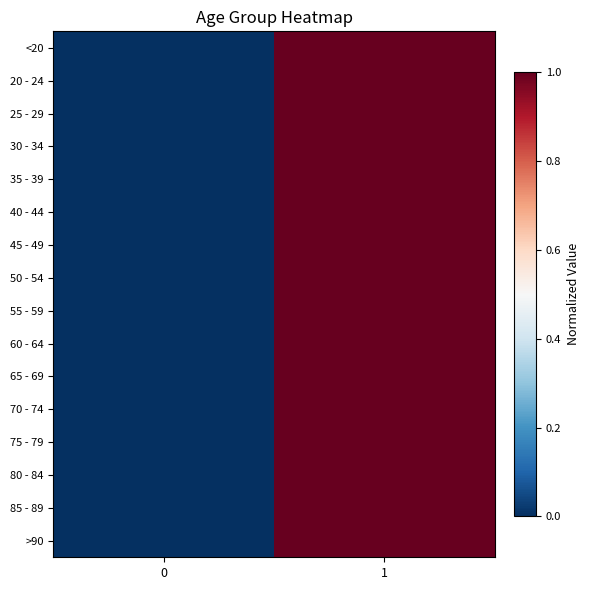

Reading left to right, extract all data points from this chart.

<20: 0=0.0	1=1.0
20 - 24: 0=0.0	1=1.0
25 - 29: 0=0.0	1=1.0
30 - 34: 0=0.0	1=1.0
35 - 39: 0=0.0	1=1.0
40 - 44: 0=0.0	1=1.0
45 - 49: 0=0.0	1=1.0
50 - 54: 0=0.0	1=1.0
55 - 59: 0=0.0	1=1.0
60 - 64: 0=0.0	1=1.0
65 - 69: 0=0.0	1=1.0
70 - 74: 0=0.0	1=1.0
75 - 79: 0=0.0	1=1.0
80 - 84: 0=0.0	1=1.0
85 - 89: 0=0.0	1=1.0
>90: 0=0.0	1=1.0